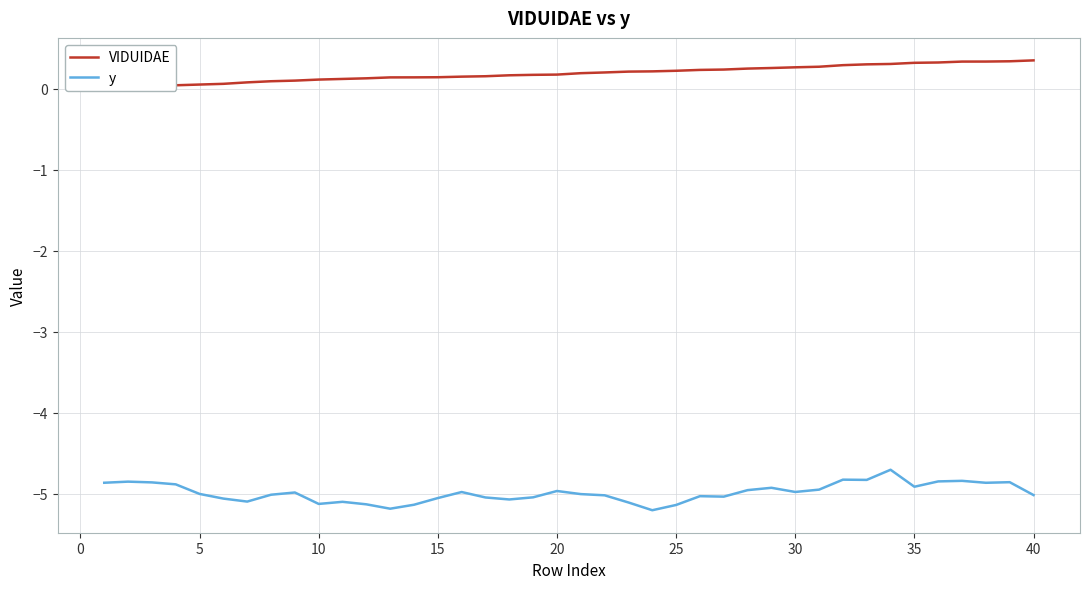

Between 23 and 38, which is larger?

38